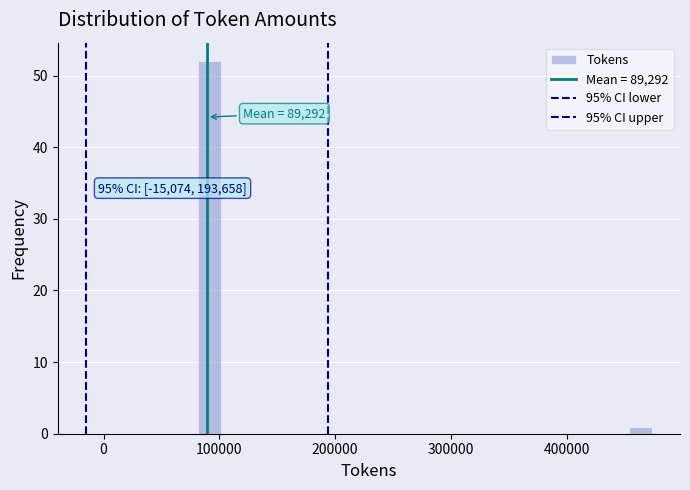

Around what value on the x-axis is the tallest bar? Give the approximate position of its centre, as read against the axis.

90000